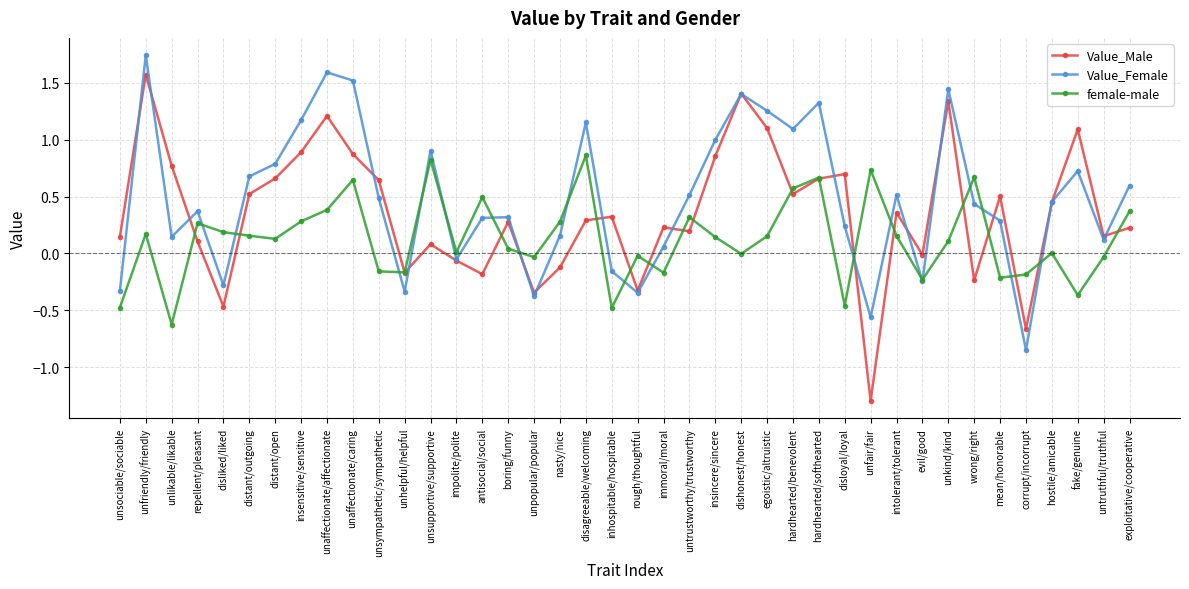

Which series has the widest spread of values?

Value_Male